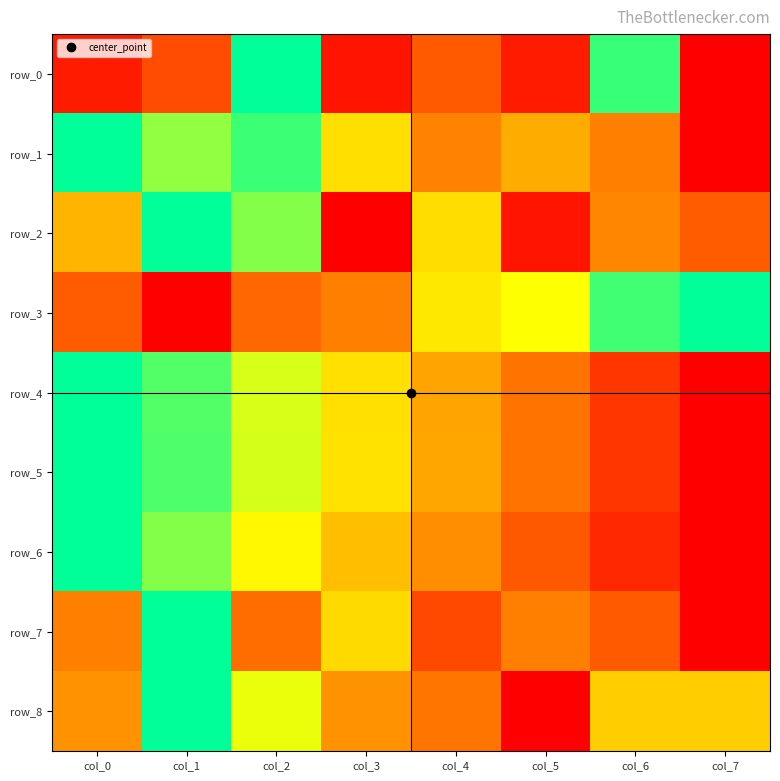

What is the sum of all row_6 values?

3.7